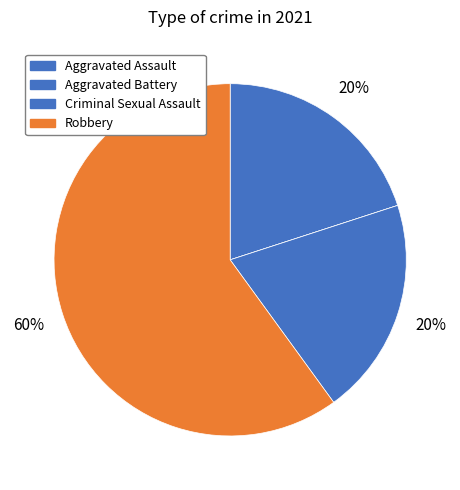

How many segments does this pie chart have?

4